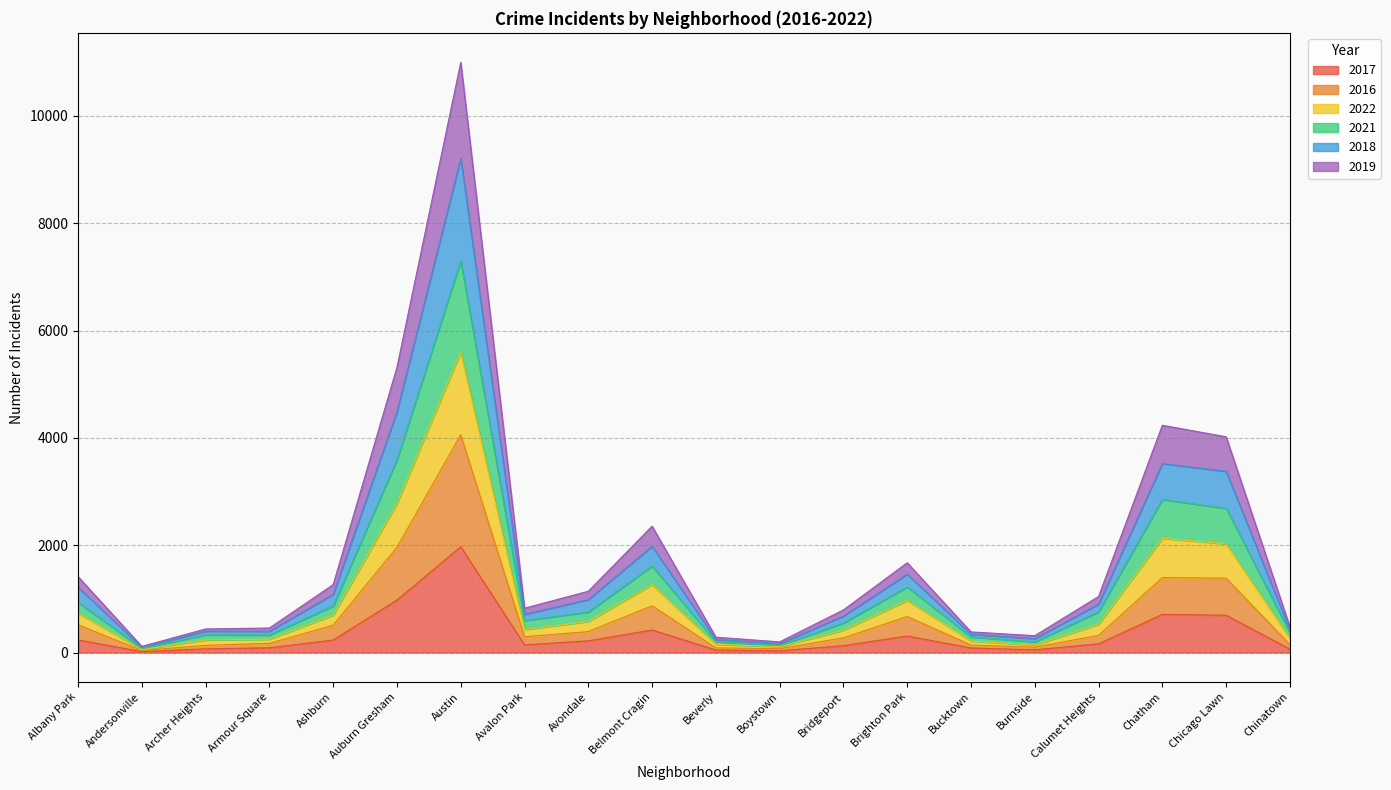

Which category has the highest value in the 2017 series?

Austin